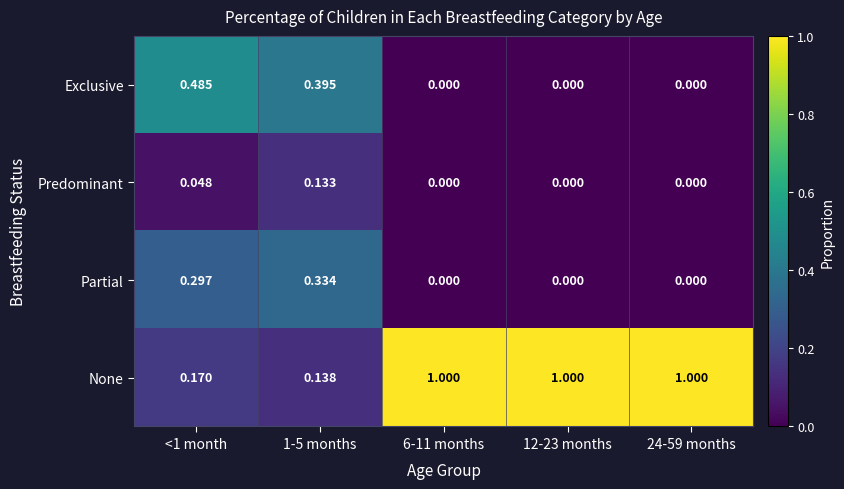

Which series changed the most between <1 month and 12-23 months?

None